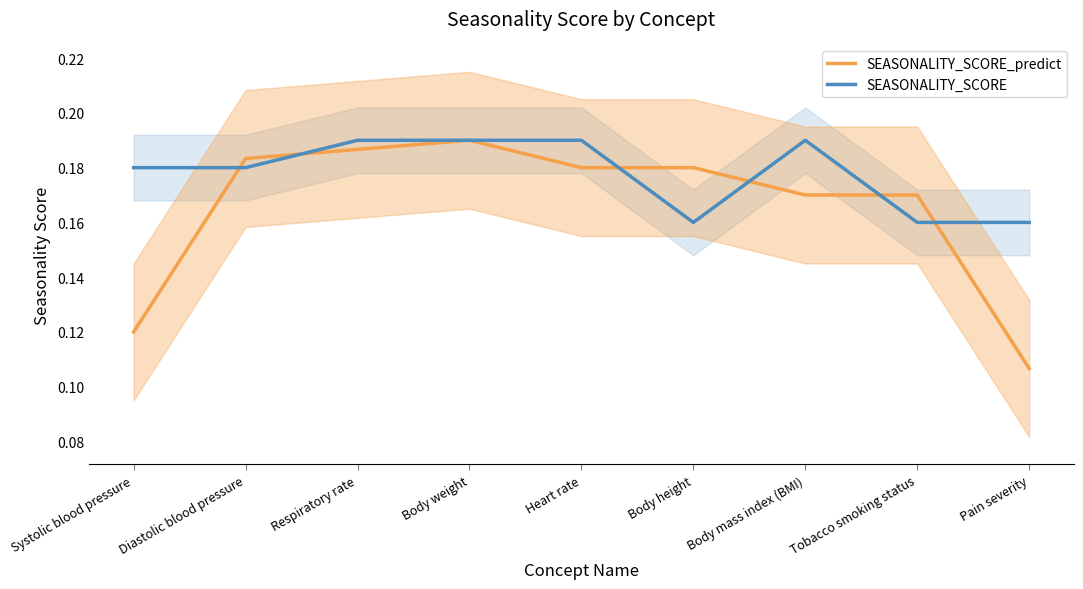

Rank the categories by SEASONALITY_SCORE value from lowest to highest.

Body height, Tobacco smoking status, Pain severity, Systolic blood pressure, Diastolic blood pressure, Respiratory rate, Body weight, Heart rate, Body mass index (BMI)